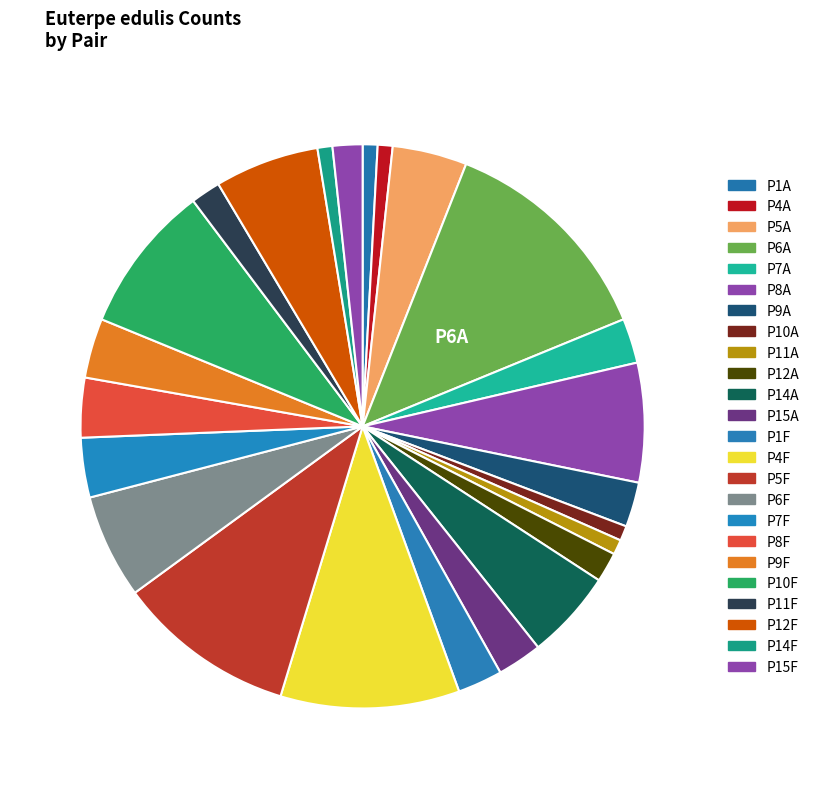

Is there any slice that represents more than half of the pie?

No